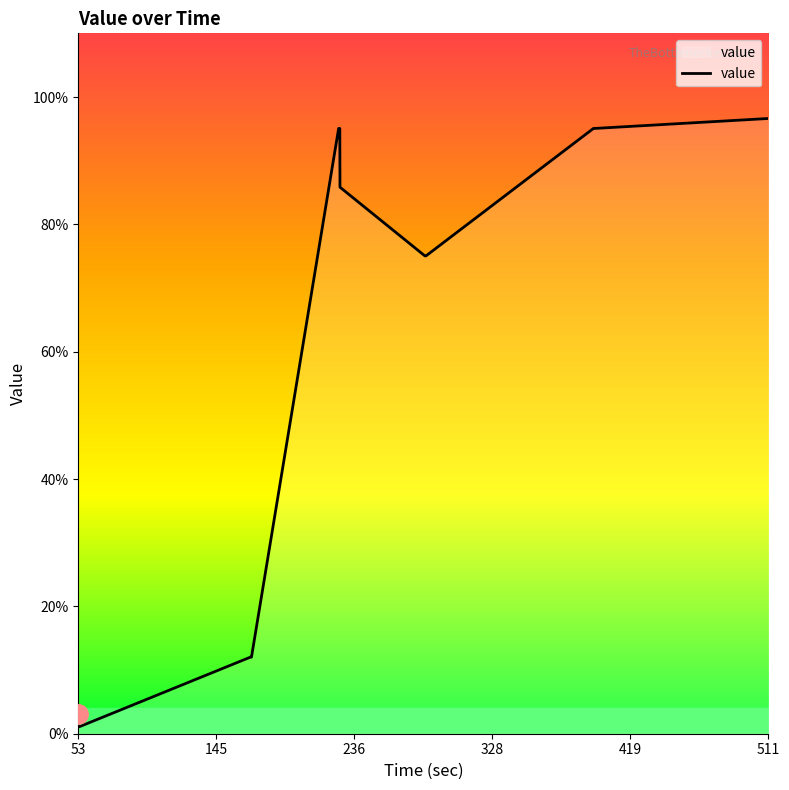

What is the difference between the maximum and minimum values?

95.5